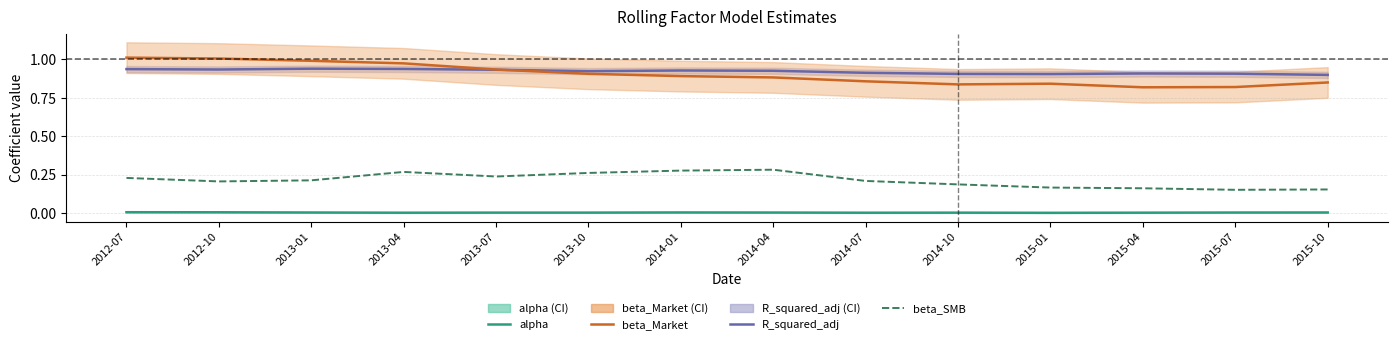

Between 2014-10 and 2015-04, which series saw the biggest shift?

beta_SMB